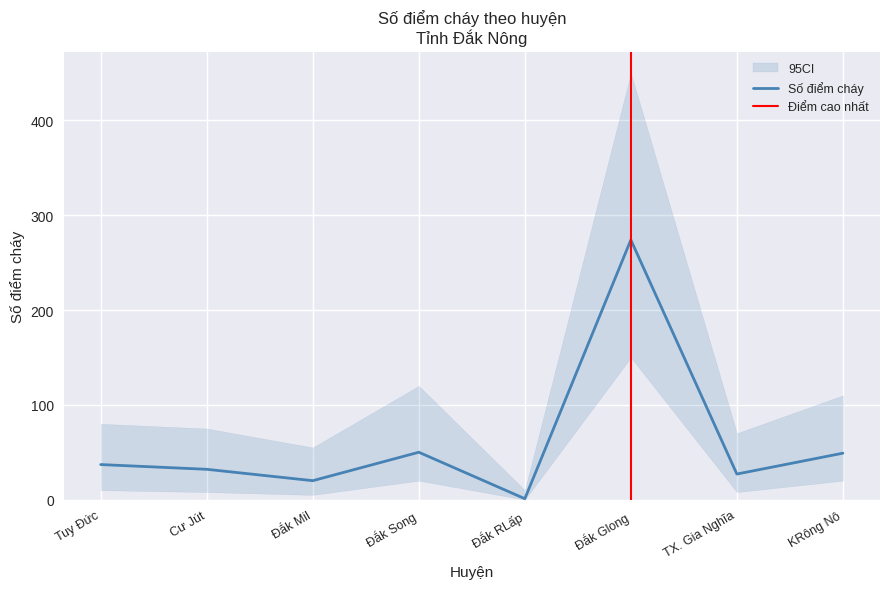

Reading left to right, what are all the values shown in this chart?

Tuy Đức=37	Cư Jút=32	Đắk Mil=20	Đắk Song=50	Đắk RLấp=1	Đắk Glong=274	TX. Gia Nghĩa=27	KRông Nô=49